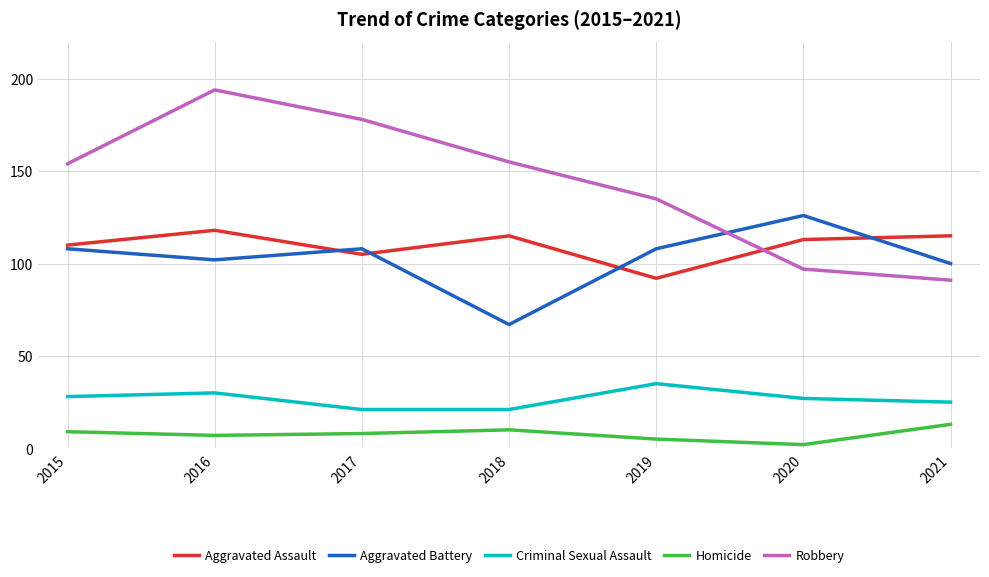

At which category is the sum across all series the highest?

2016